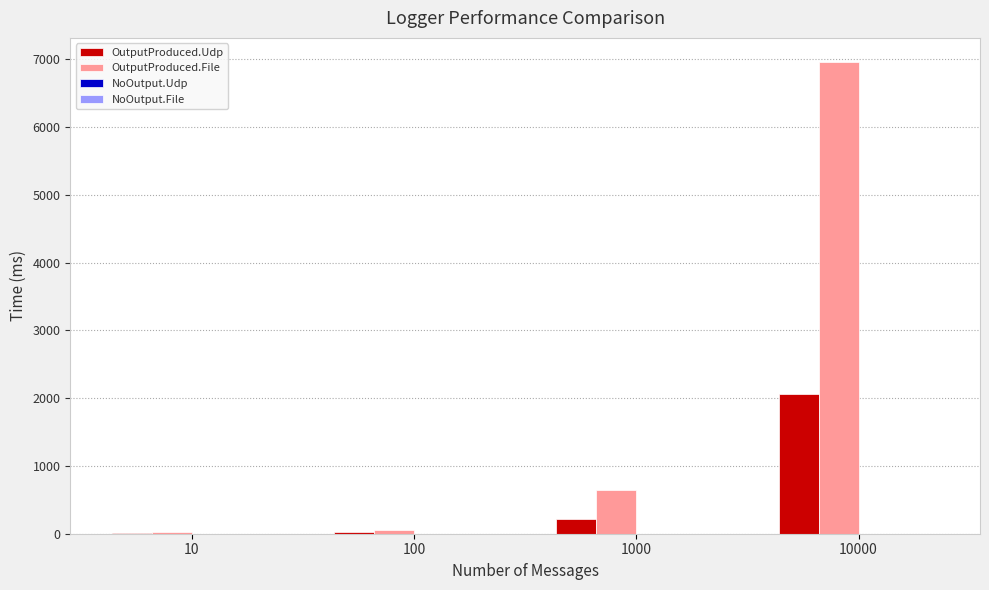

The OutputProduced.File series shows 28.3 at 10. True or false?

True